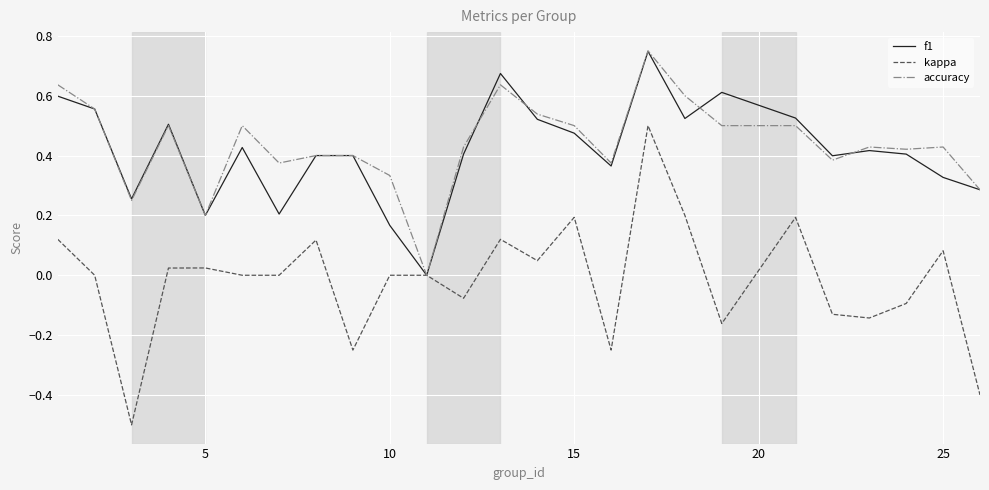

What is the minimum value for kappa?

-0.5